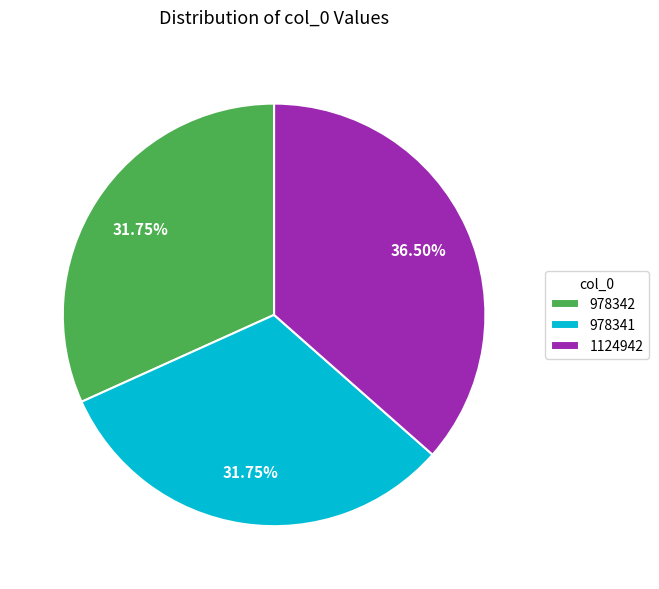

Combined, do 978341 and 978342 account for over 50%?

Yes